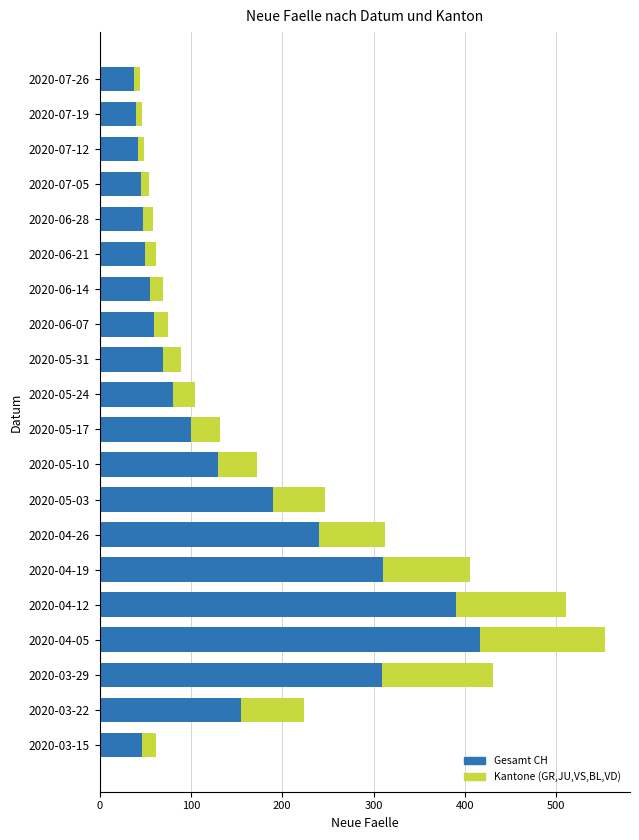

What is the total value across all series at 2020-03-22?

224